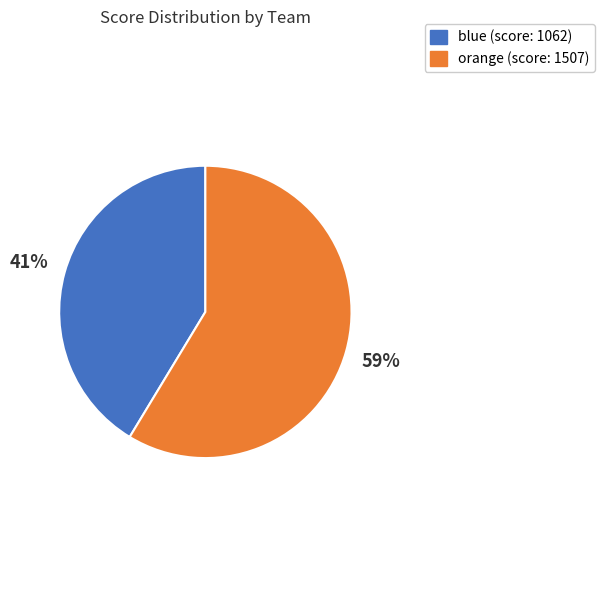

Is the sum of blue and orange greater than half?

Yes